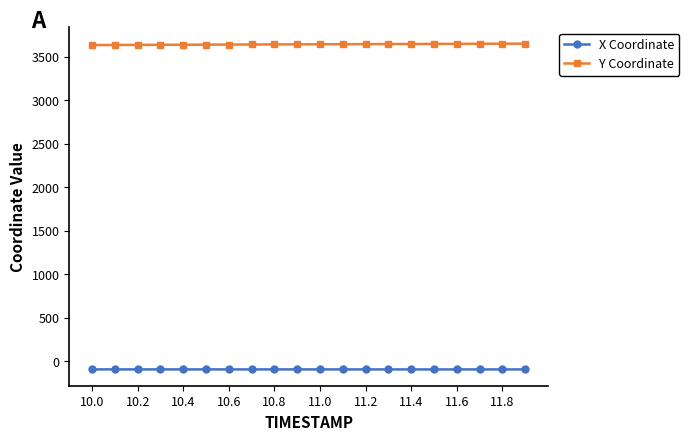

What is the minimum value shown in the chart?

-96.0